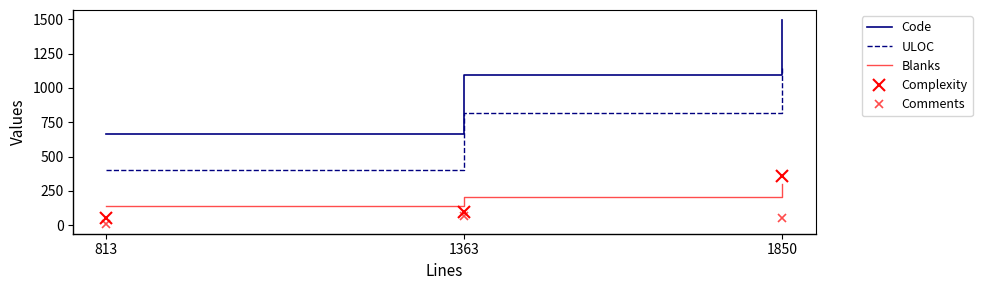

Between 1850 and 813, which is larger?

1850